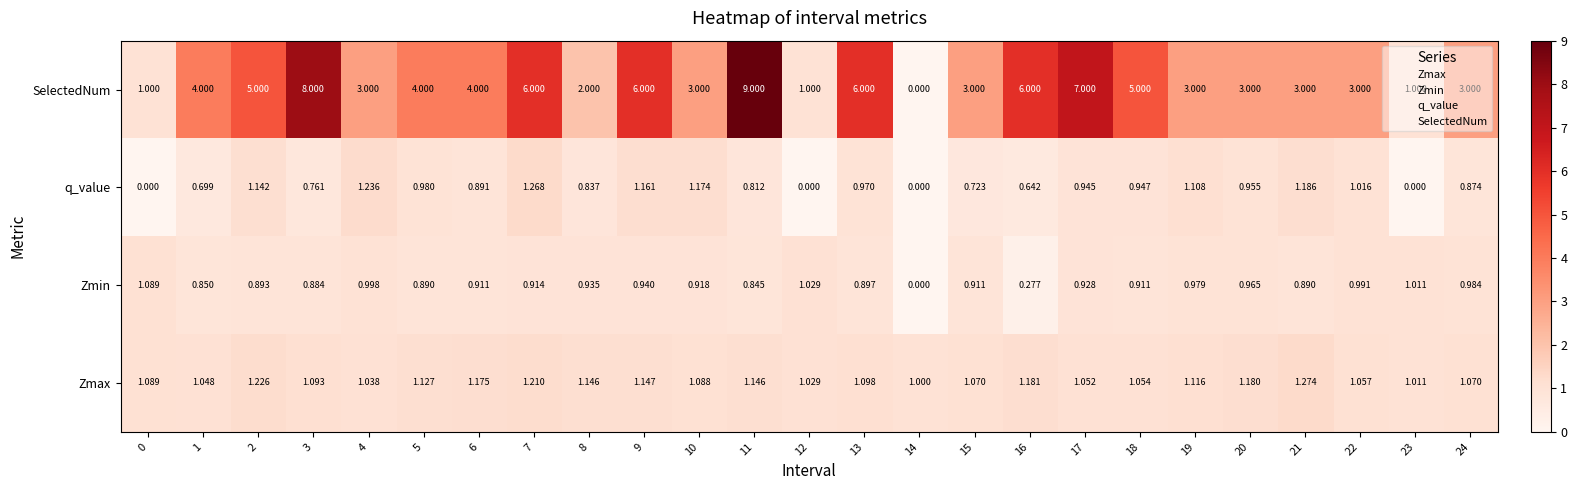

Rank the series by their maximum value, from highest to lowest.

SelectedNum, Zmax, q_value, Zmin